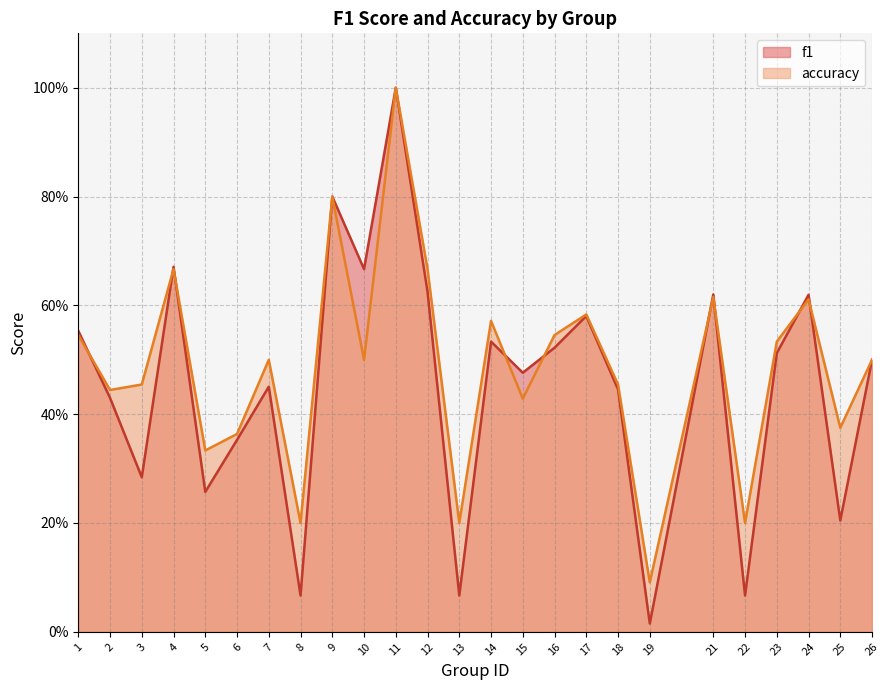

Reading right to left, list all the values displayed in this chart.

f1: 26=0.5	25=0.2	24=0.6	23=0.5	22=0.1	21=0.6	19=0.0	18=0.4	17=0.6	16=0.5	15=0.5	14=0.5	13=0.1	12=0.6	11=1.0	10=0.7	9=0.8	8=0.1	7=0.5	6=0.4	5=0.3	4=0.7	3=0.3	2=0.4	1=0.6
accuracy: 26=0.5	25=0.4	24=0.6	23=0.5	22=0.2	21=0.6	19=0.1	18=0.5	17=0.6	16=0.5	15=0.4	14=0.6	13=0.2	12=0.7	11=1.0	10=0.5	9=0.8	8=0.2	7=0.5	6=0.4	5=0.3	4=0.7	3=0.5	2=0.4	1=0.5